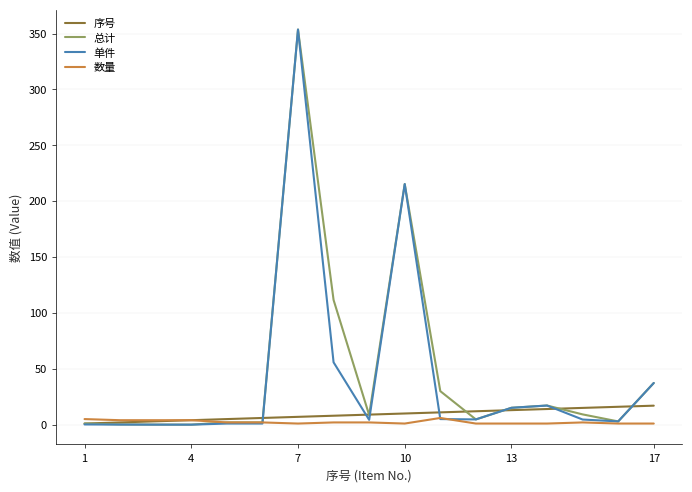

What is the greatest value displayed?

353.6